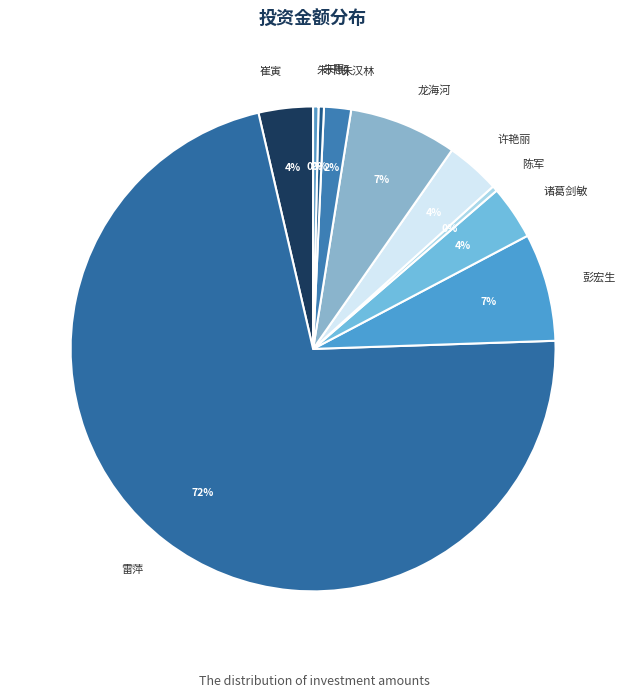

Is 陈军 the majority of the pie?

No